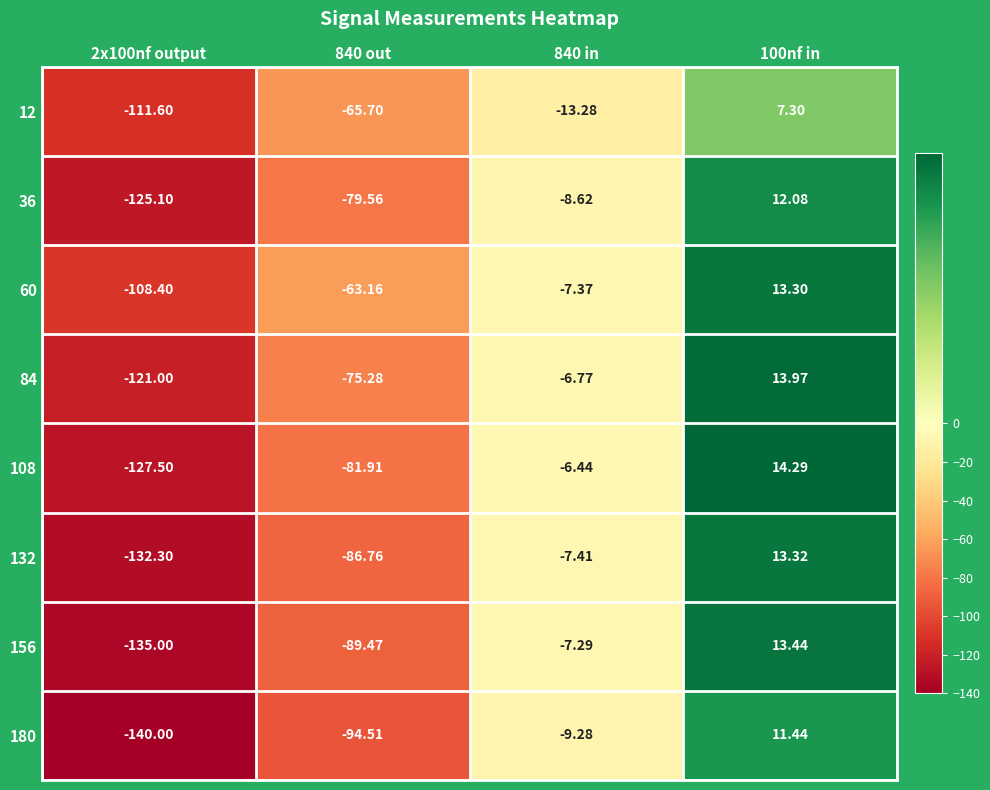

Is the value of 180 at 100nf in greater than the value of 156 at 840 out?

Yes